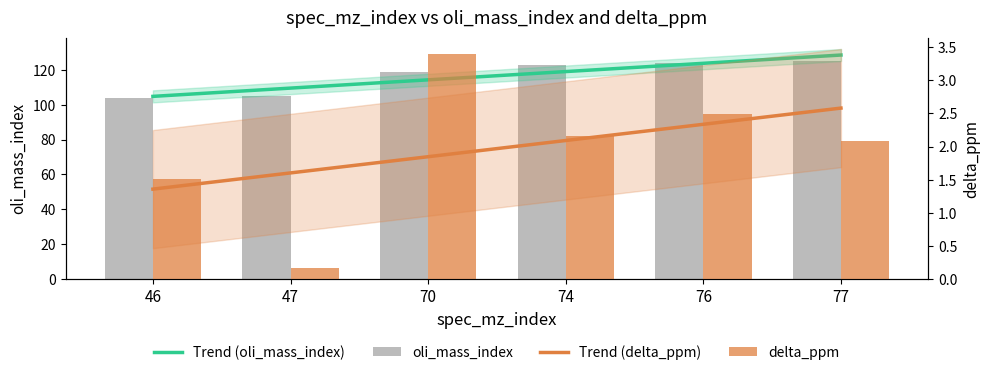

List the labels in order of delta_ppm value, largest first.

70, 76, 74, 77, 46, 47